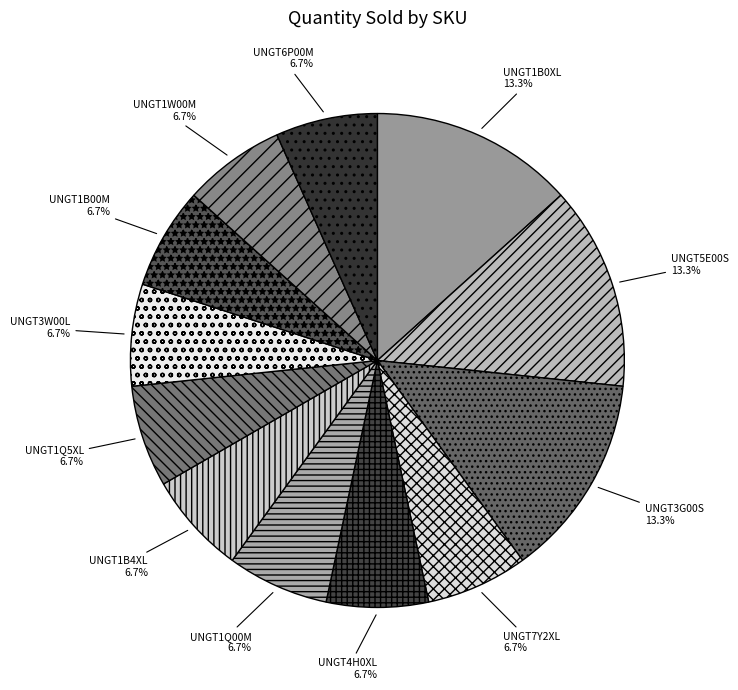

To the nearest percent, what is the difference between the UNGT7Y2XL and UNGT1B0XL slice percentages?

7%